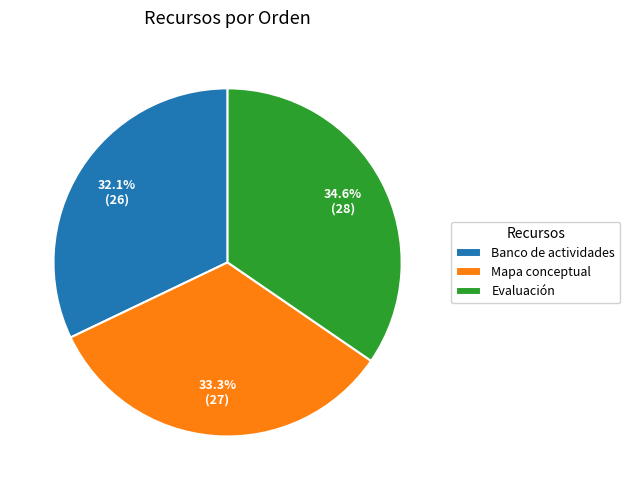

The Banco de actividades slice represents 42% of the pie. True or false?

False